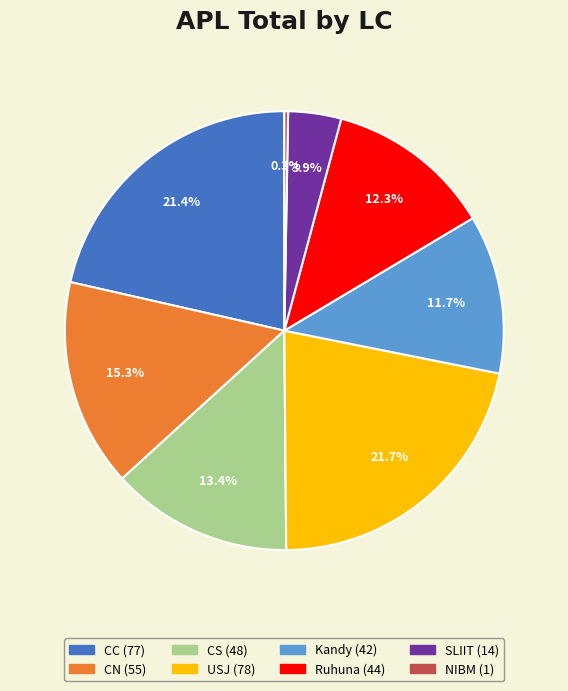

Does any single category account for the majority?

No